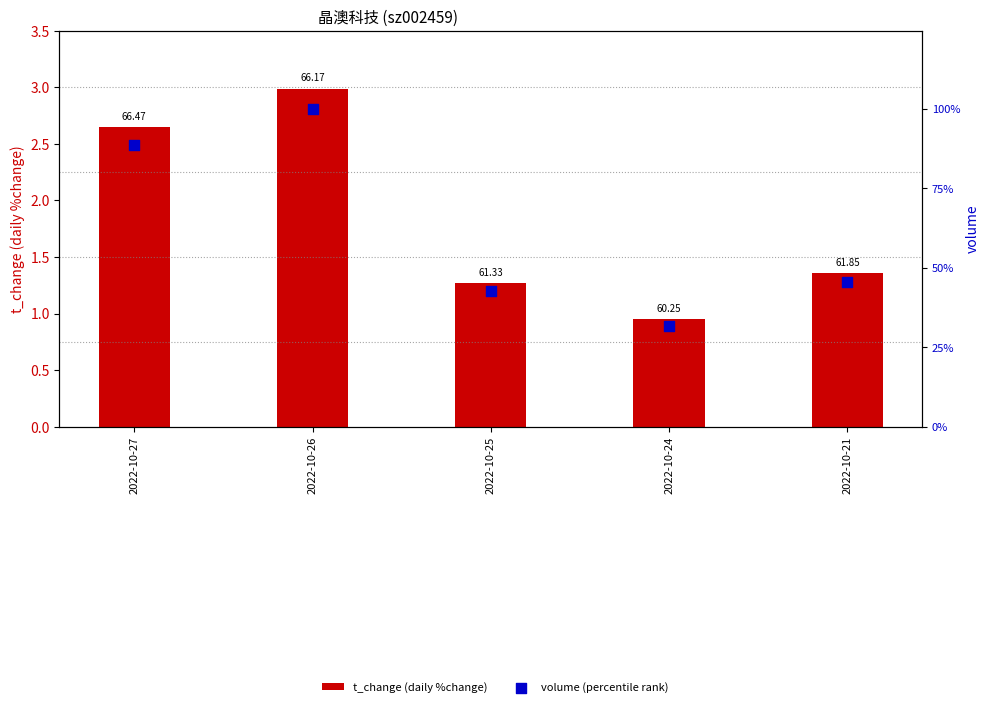

What are all the series names shown in the legend?

t_change (daily %change), volume (percentile rank)